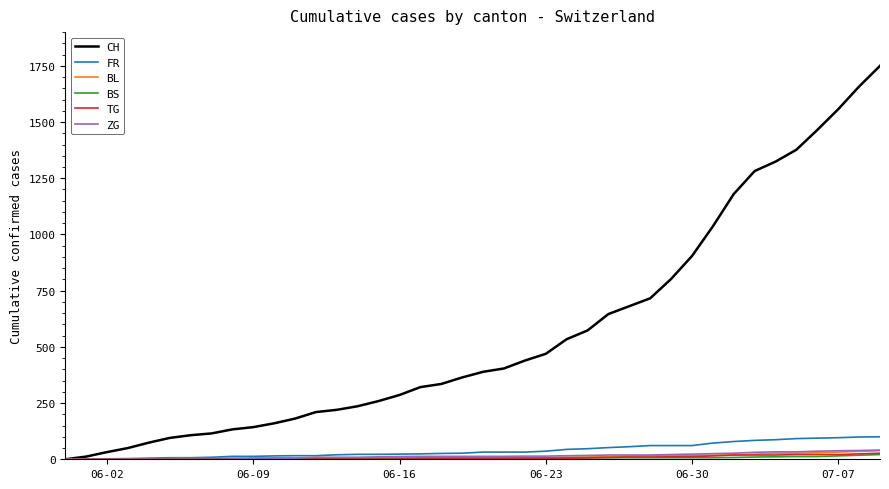

What is the maximum value shown in the chart?

1750